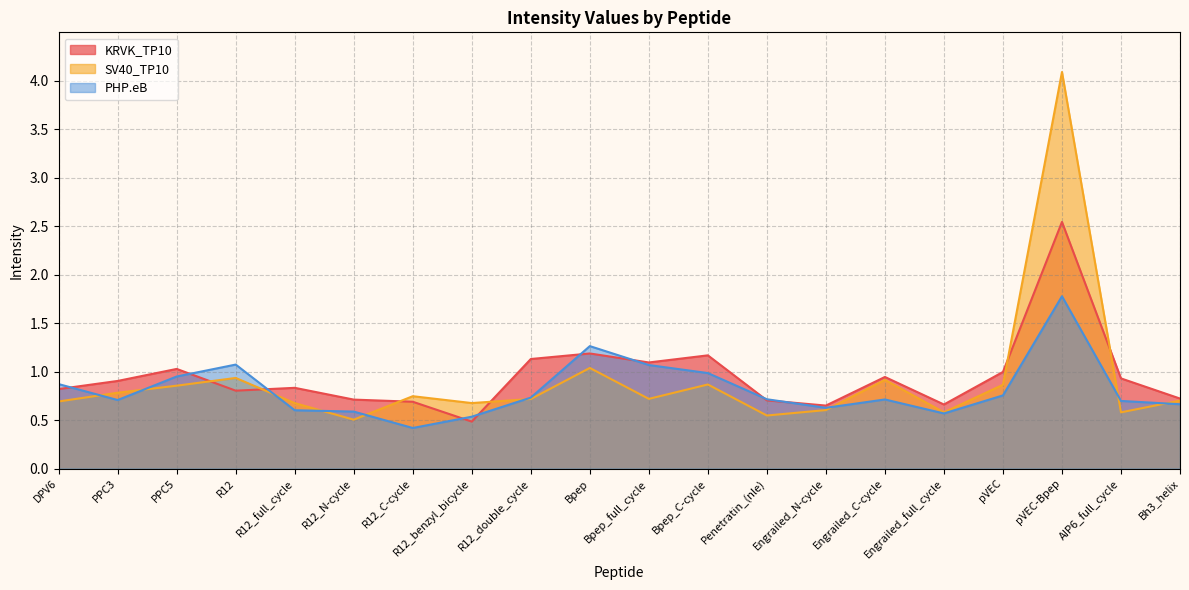

Where is the first local maximum for KRVK_TP10?

PPC5